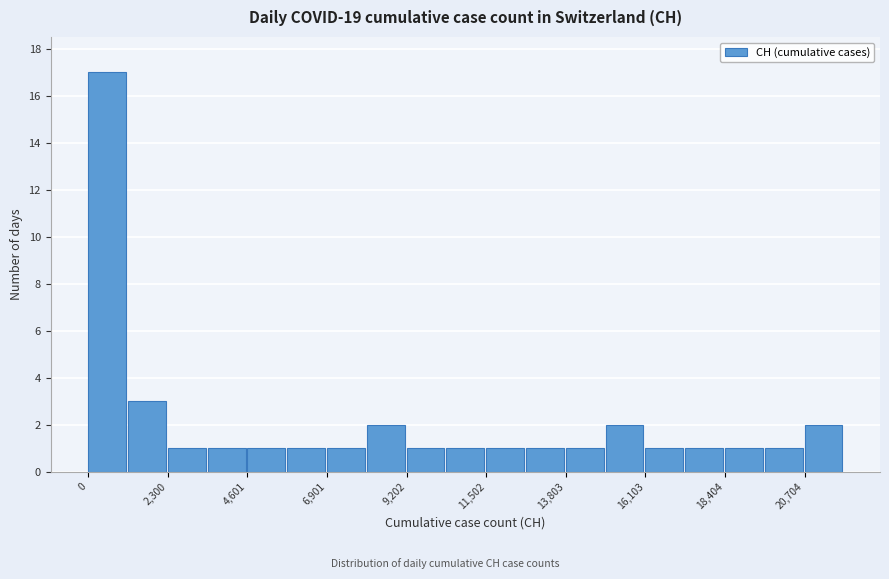

Read against the x-axis, roughly where is the centre of the tallest bar?

500